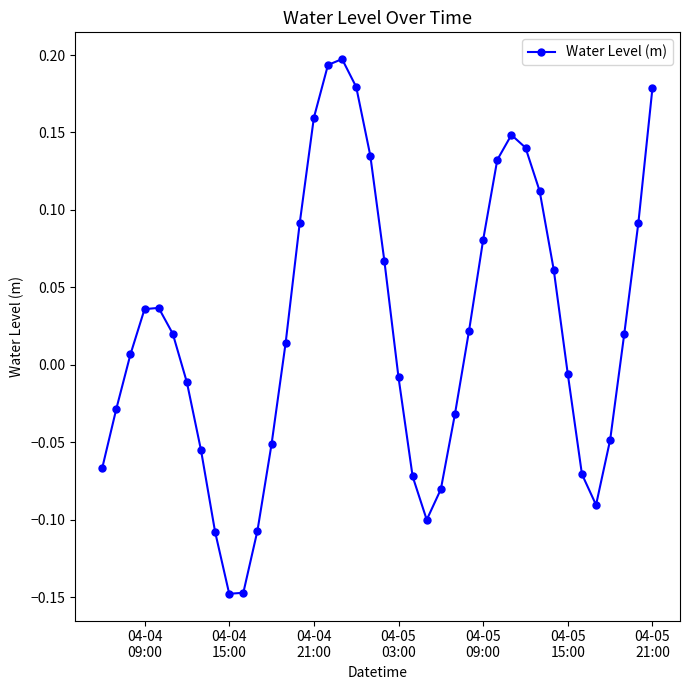

What is the sum of all values?

0.9